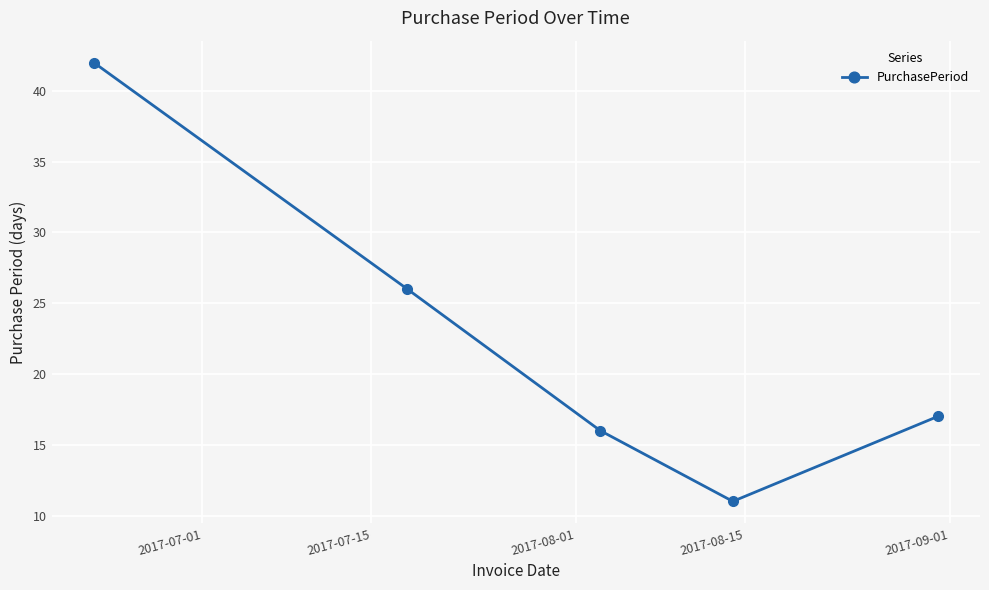

What is the difference between the second highest and second lowest values?

10